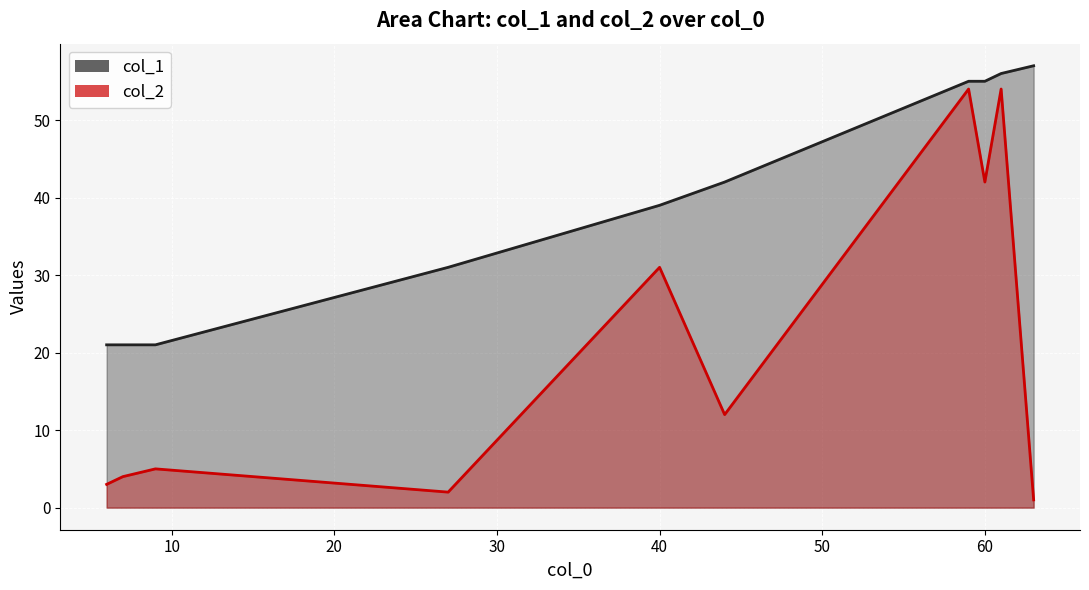

What is the spread (max minus min) of values at 61?

2